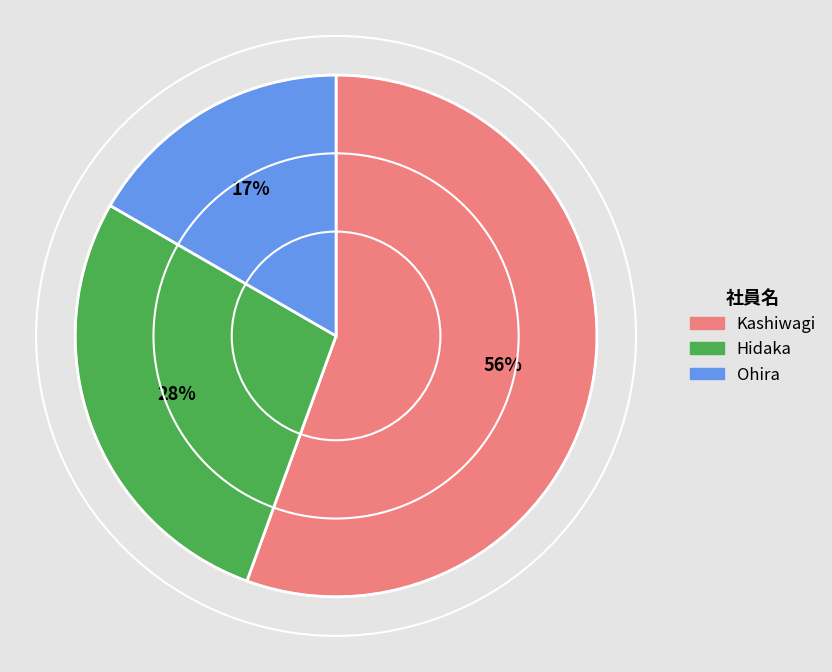

Between Ohira and Kashiwagi, which is larger?

Kashiwagi